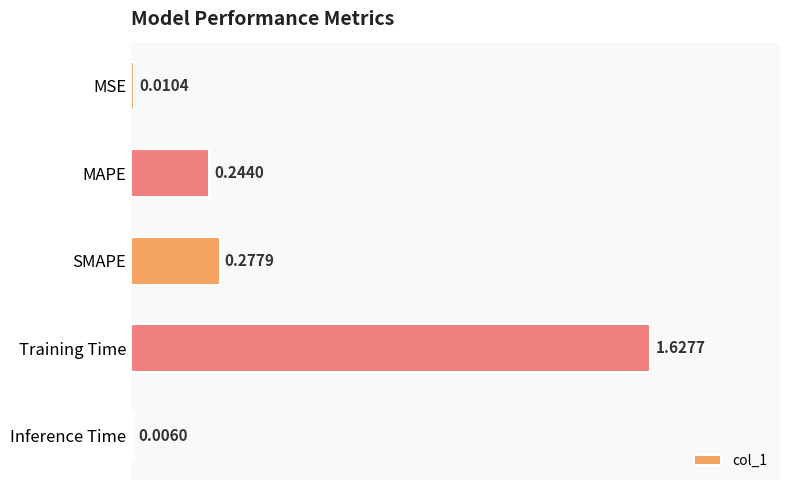

What is the change in value from Training Time to Inference Time?

-1.6